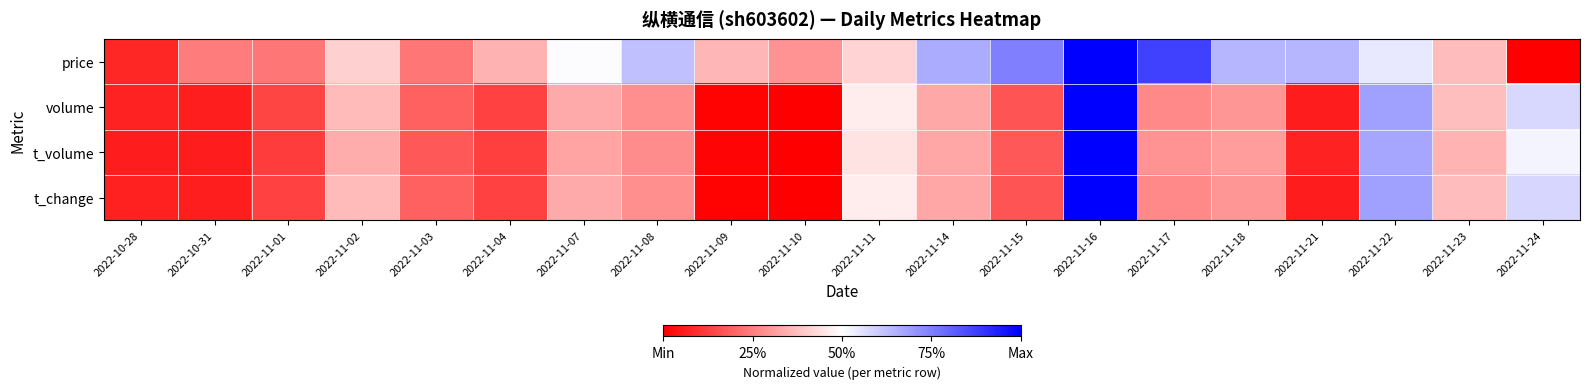

List the series in order of their peak value, highest first.

price, volume, t_volume, t_change